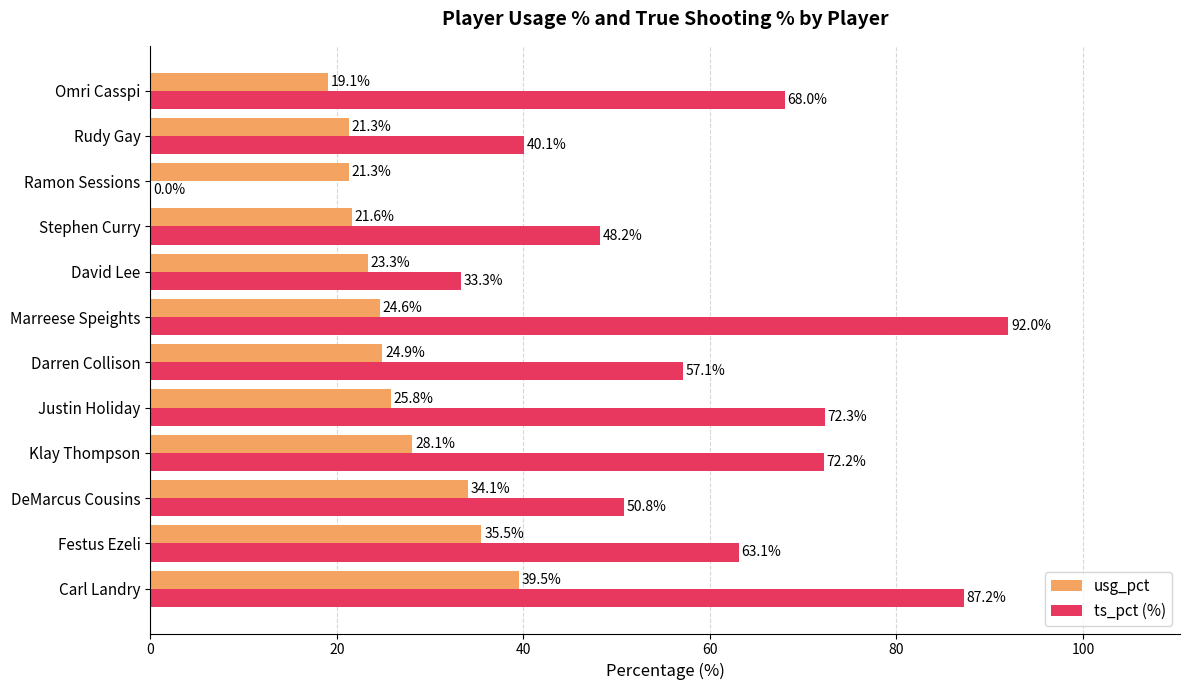

What is the sum of the ts_pct (%) values at Ramon Sessions and David Lee?

33.3